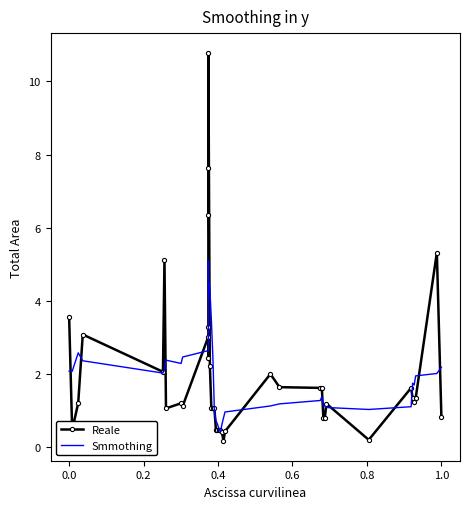

Reading left to right, what are all the values shown in this chart?

Total Area: 3.5	0.5	1.2	3.1	2.1	5.1	1.1	1.2	1.1	3.0	2.5	3.3	6.3	7.6	10.8	2.2	1.1	1.1	1.1	0.5	0.5	0.5	0.5	0.4	0.2	0.4	2.0	1.6	1.6	1.6	0.8	0.8	1.2	0.2	1.6	1.3	1.2	1.3	5.3	0.8
Pot kharaba (smoothed): 2.1	2.1	2.6	2.4	2.0	2.1	2.4	2.3	2.5	2.6	3.6	5.0	5.1	4.8	4.6	4.3	3.5	2.4	1.0	0.7	0.6	0.5	0.4	0.6	0.8	1.0	1.1	1.2	1.3	1.4	1.1	1.1	1.1	1.0	1.1	1.8	1.7	1.9	2.0	2.2